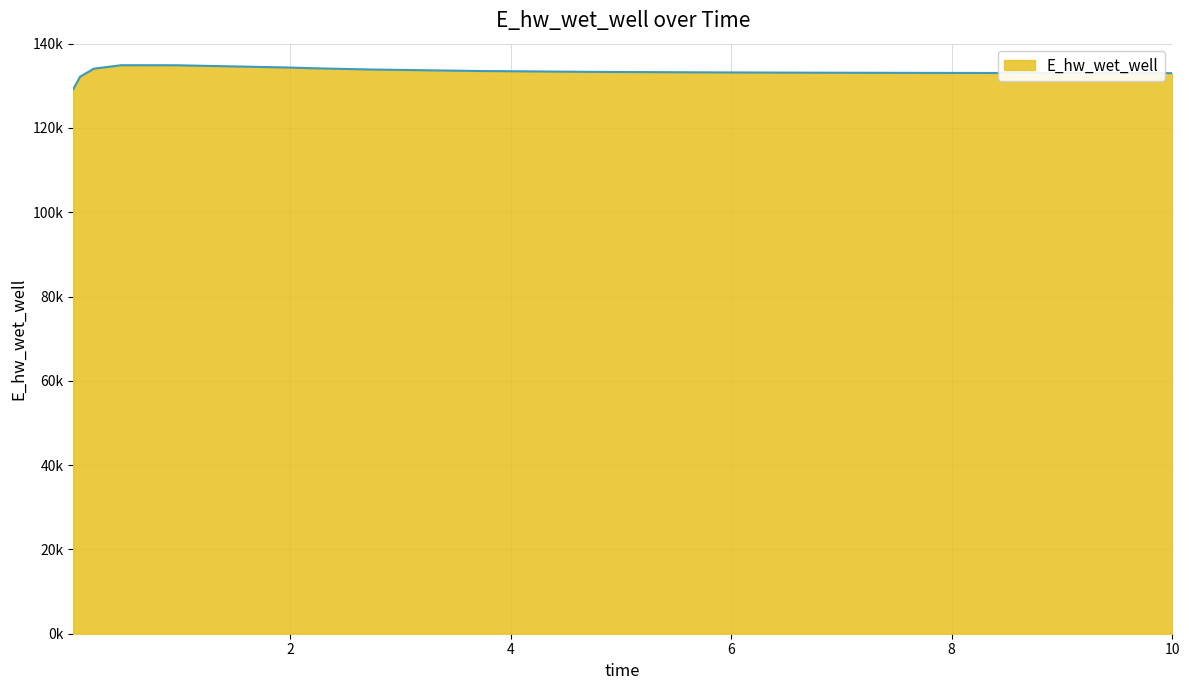

Which label corresponds to the largest value in the chart?

0.46875